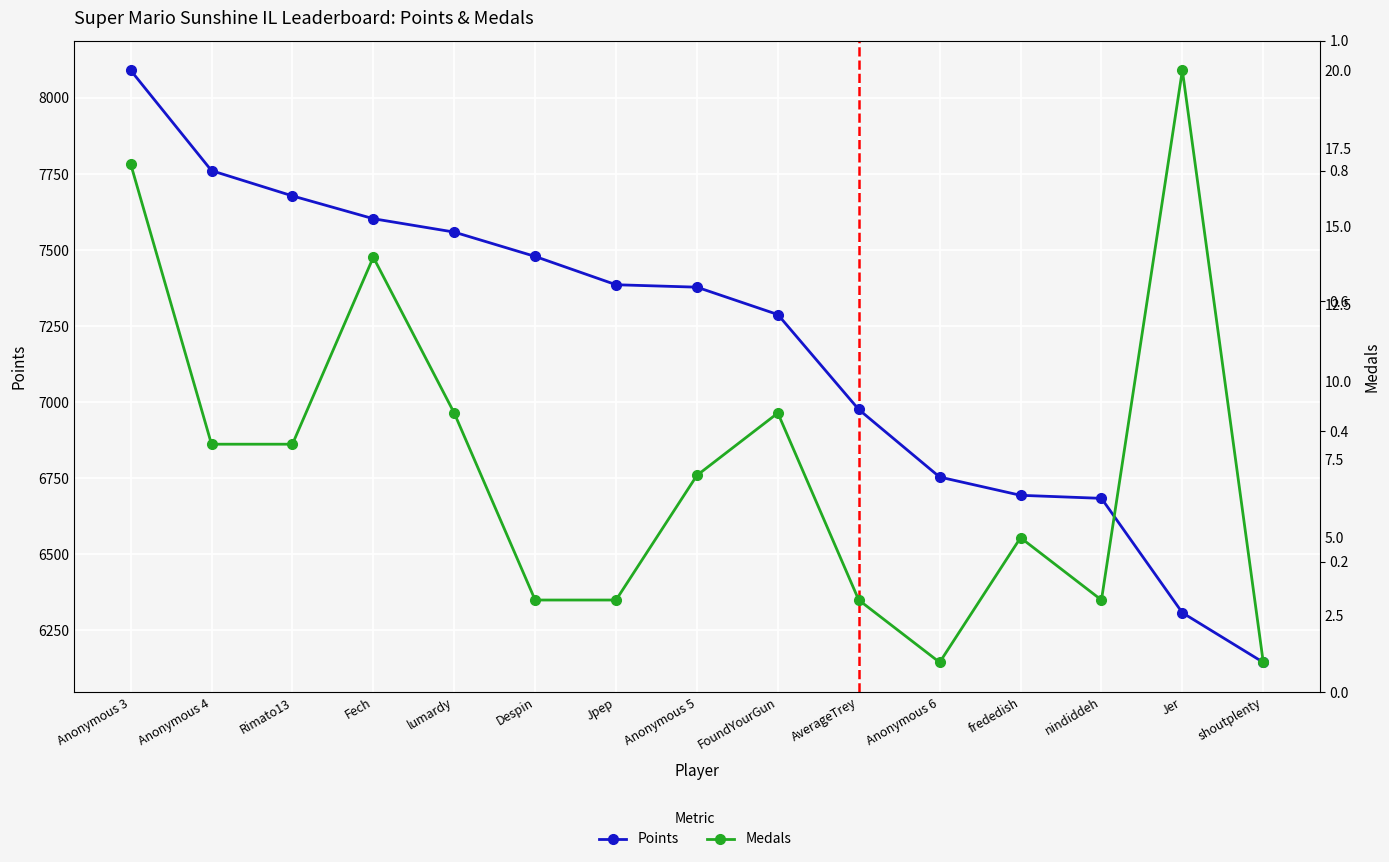

Reading left to right, extract all data points from this chart.

Points: 8091	7761	7678	7603	7559	7479	7386	7378	7288	6976	6754	6694	6684	6308	6145
Medals: 17	8	8	14	9	3	3	7	9	3	1	5	3	20	1